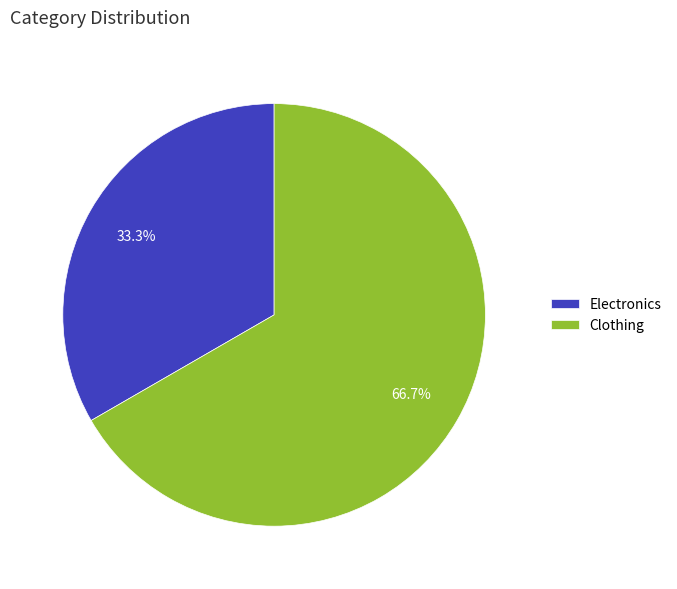

Combined, do Electronics and Clothing account for over 50%?

Yes